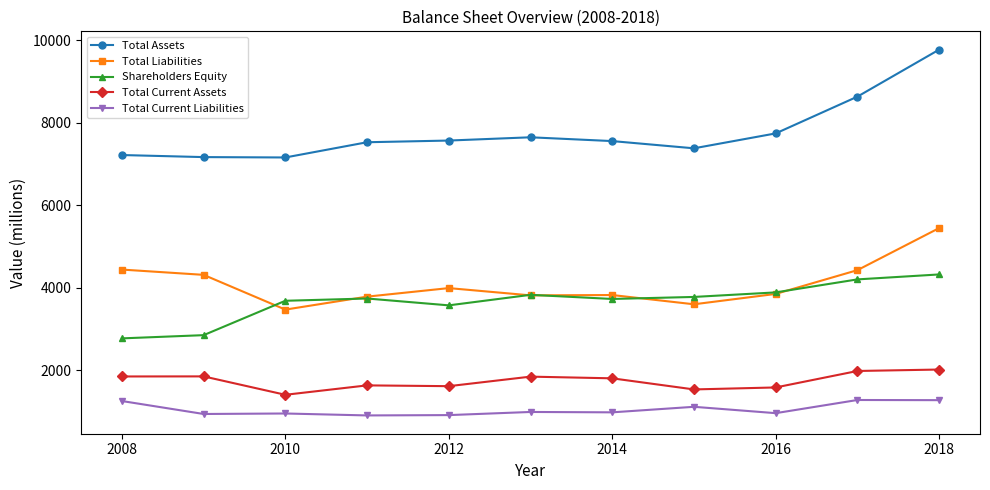

True or false: Shareholders Equity and Total Liabilities intersect in this chart.

True